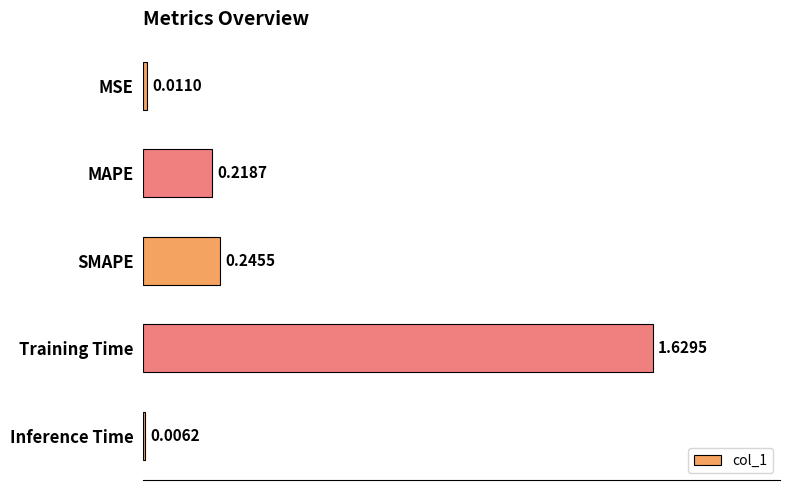

Rank the categories by value from highest to lowest.

Training Time, SMAPE, MAPE, MSE, Inference Time